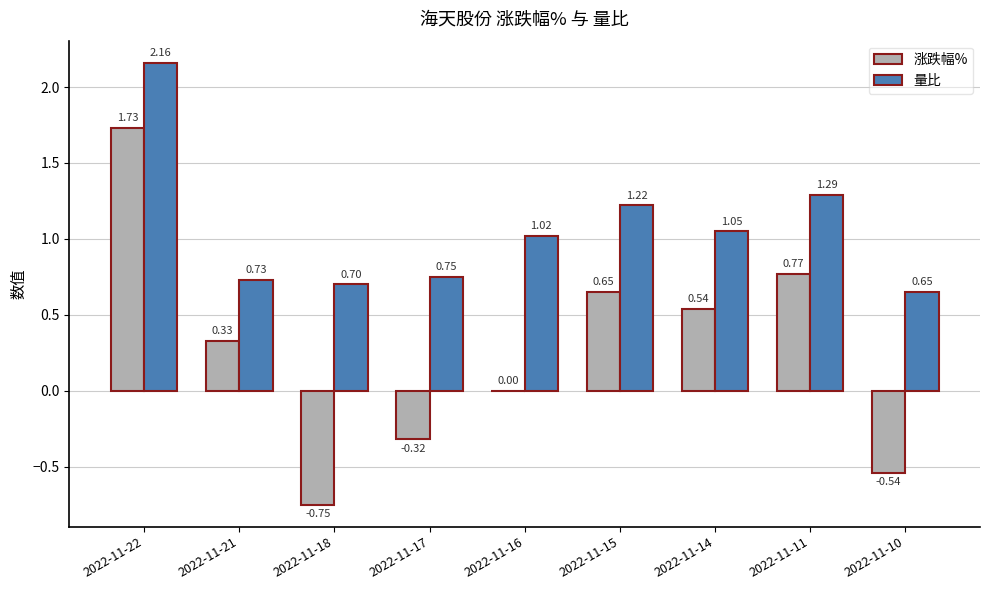

At which category is the sum across all series the highest?

2022-11-22